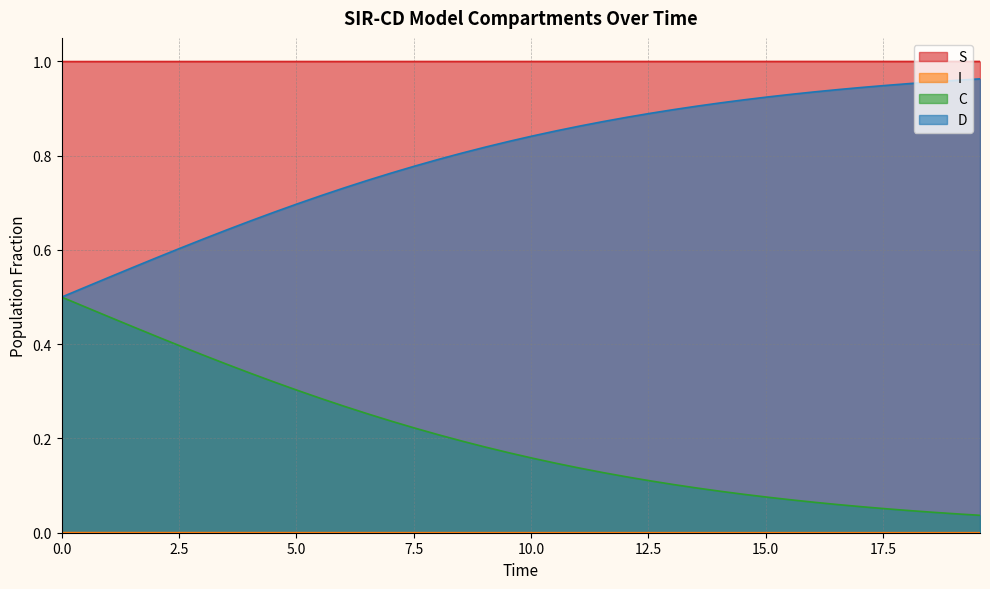

True or false: D and S intersect in this chart.

False